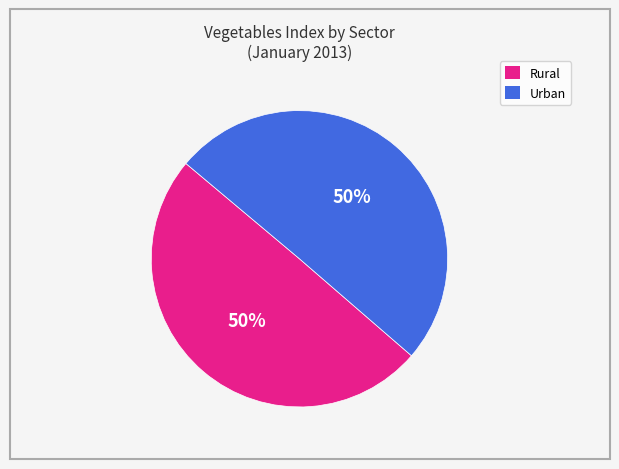

To the nearest percent, what is the average slice percentage?

50%